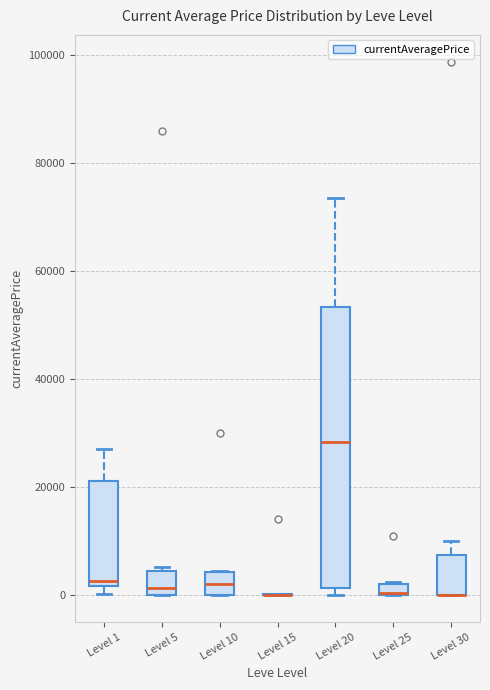

Comparing the boxes themselves (not the whiskers), which one is the tallest?

Level 20